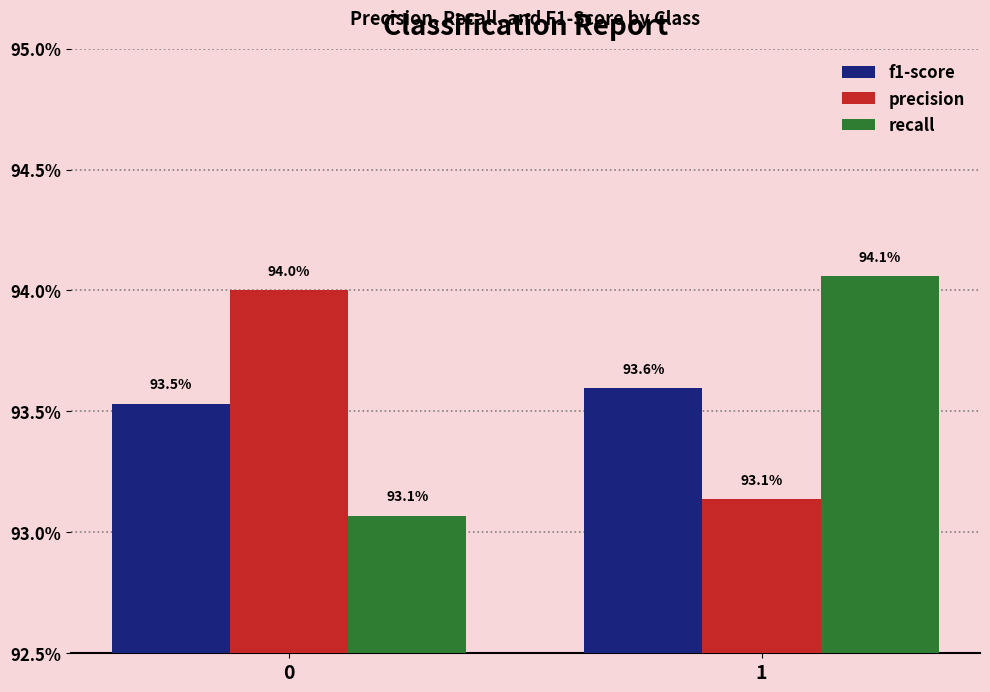

Are the bars grouped side by side (vs. stacked)?

Yes